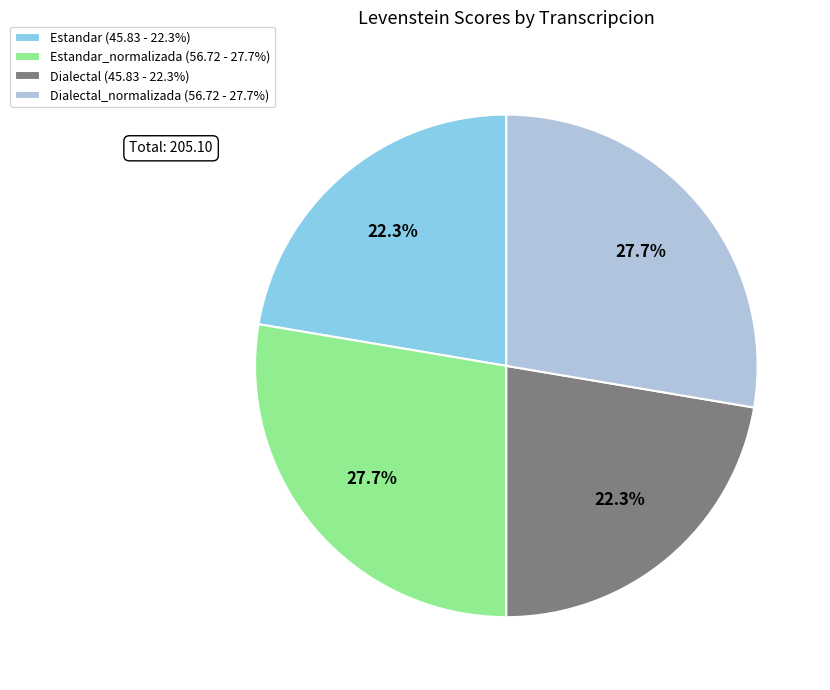

Is there any slice that represents more than half of the pie?

No